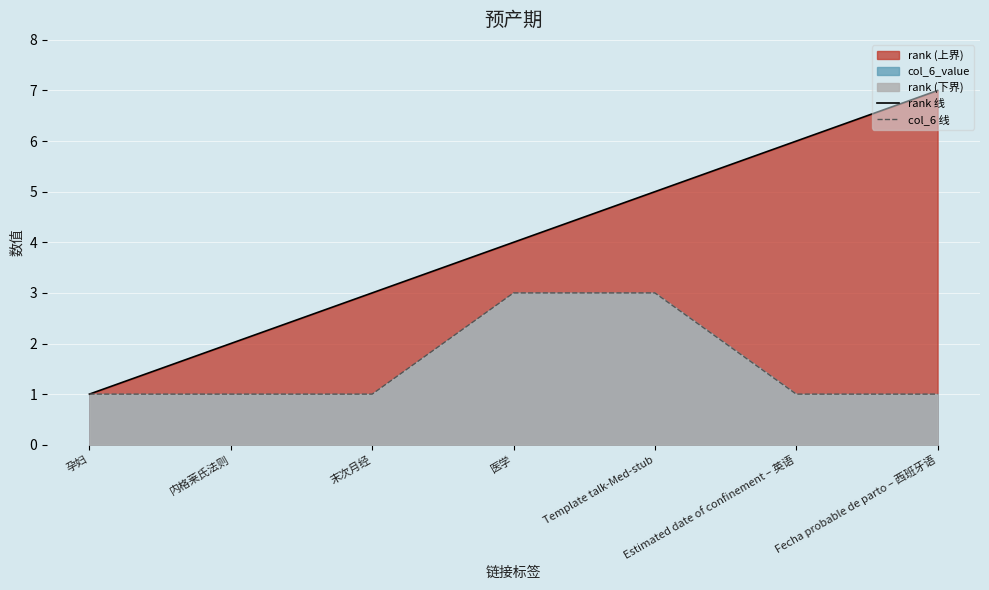

At 内格莱氏法则, list the series in order from largest to smallest.

rank 线, col_6 线